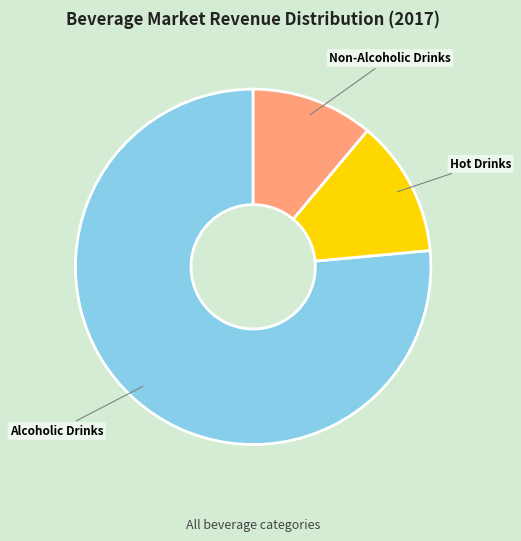

Count the number of slices in the pie.

3